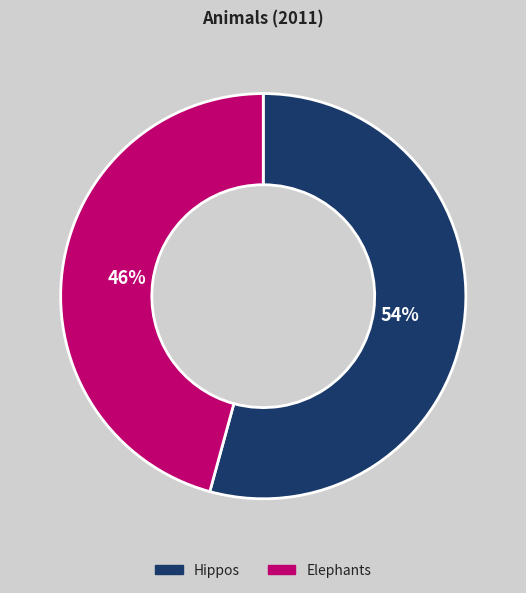

To the nearest percent, what percentage of the pie is Elephants?

46%